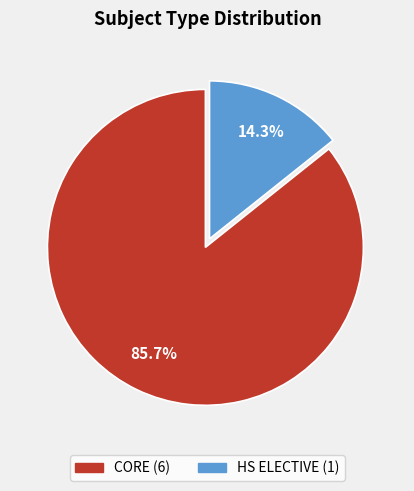

Is there any slice that represents more than half of the pie?

Yes